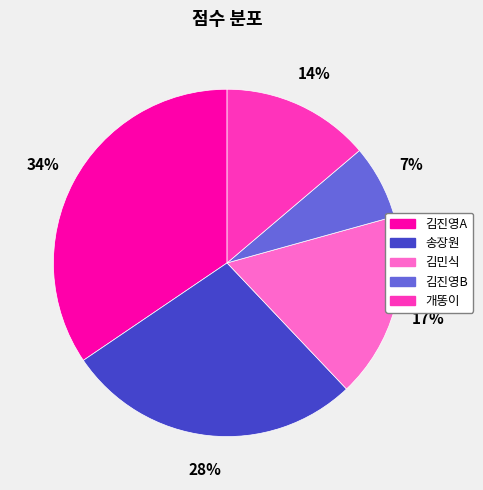

To the nearest percent, what portion does 개똥이 represent?

14%